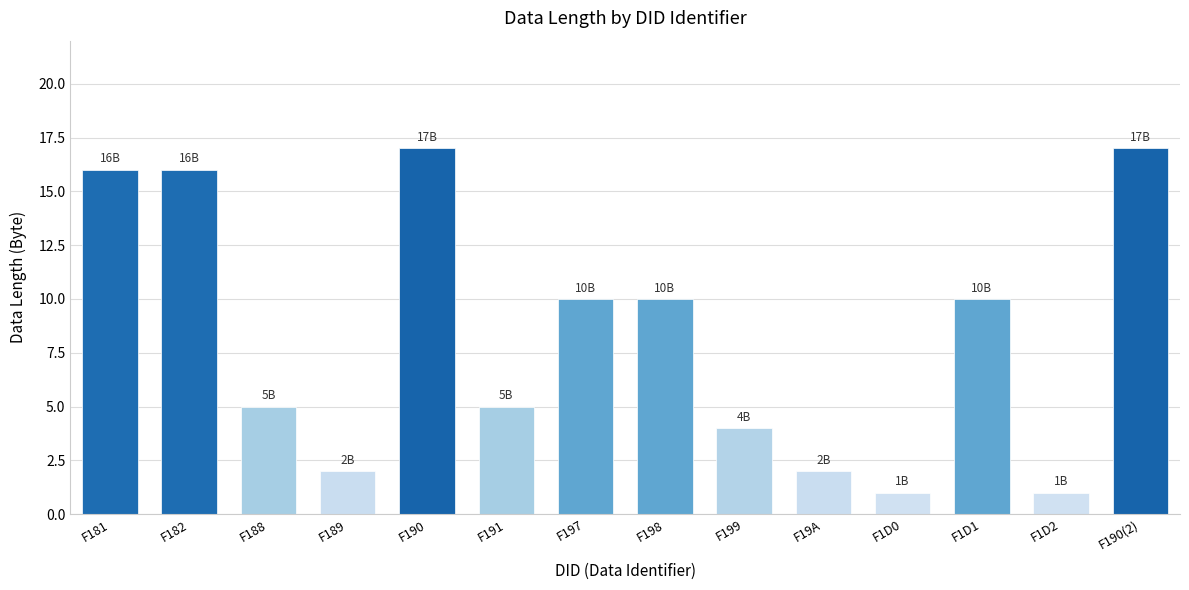

What position from the left is F189?

4